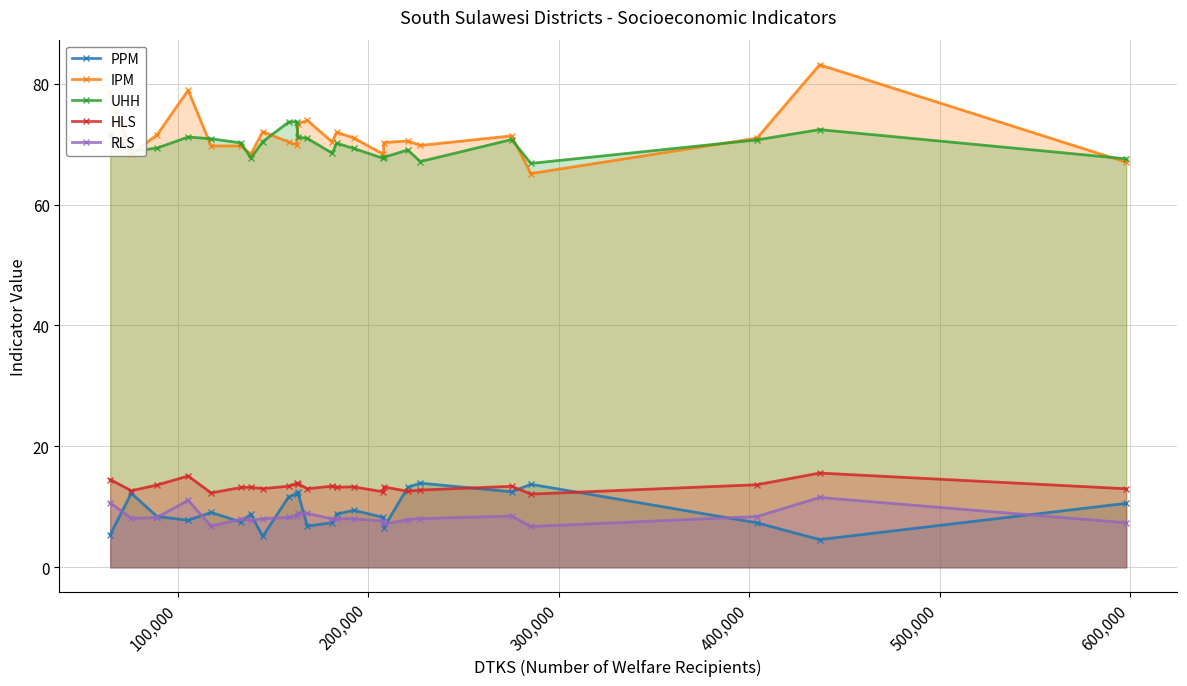

True or false: UHH and RLS intersect in this chart.

False